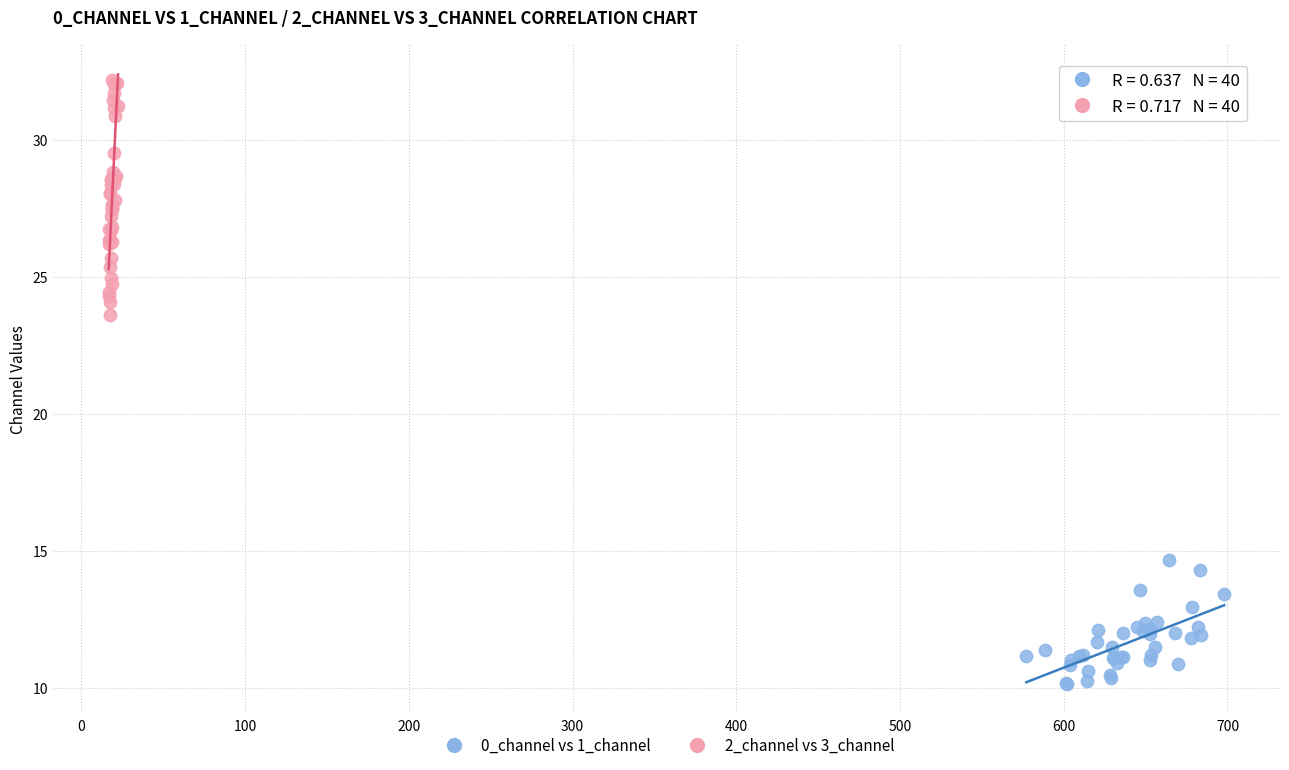

Which series reaches the maximum Y coordinate?

2_channel vs 3_channel